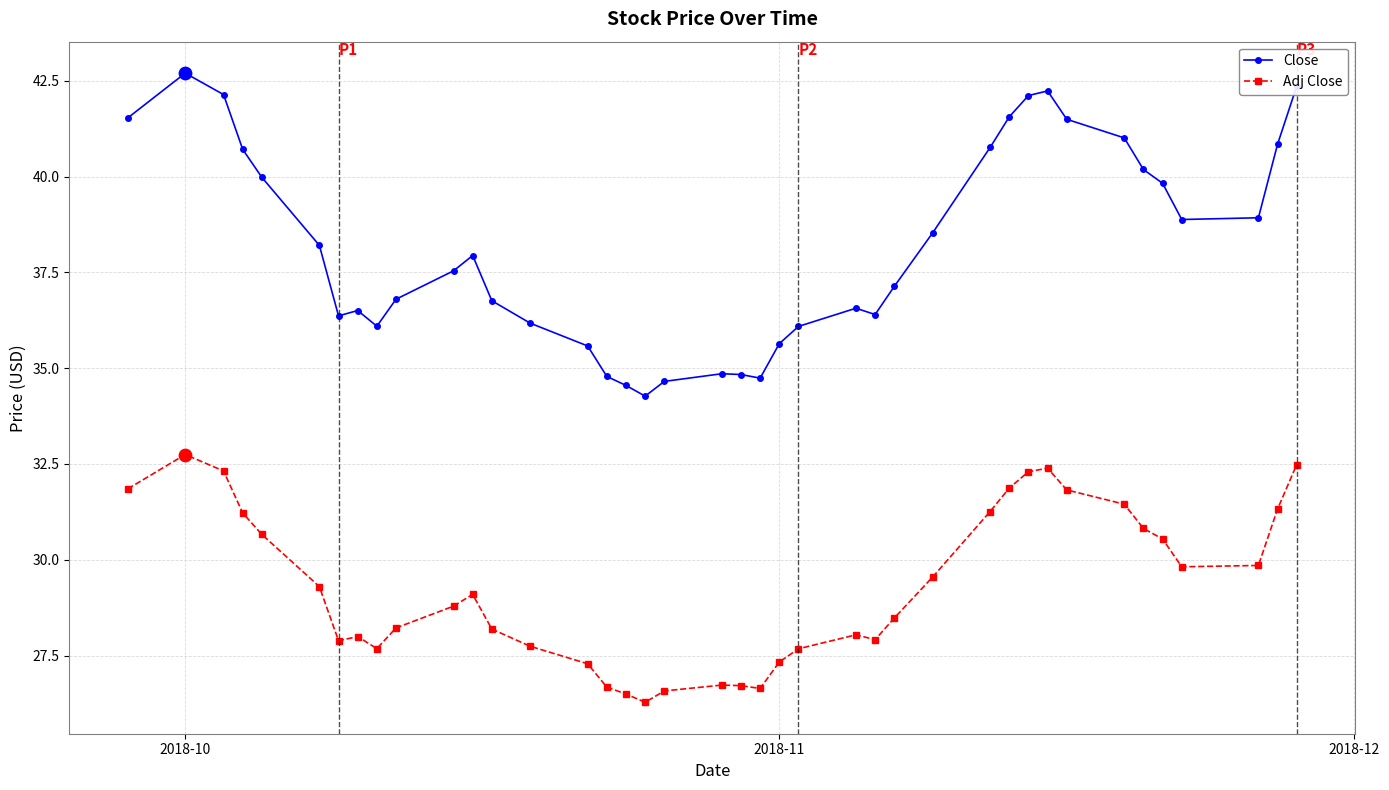

Which series has the largest total across all categories?

Close